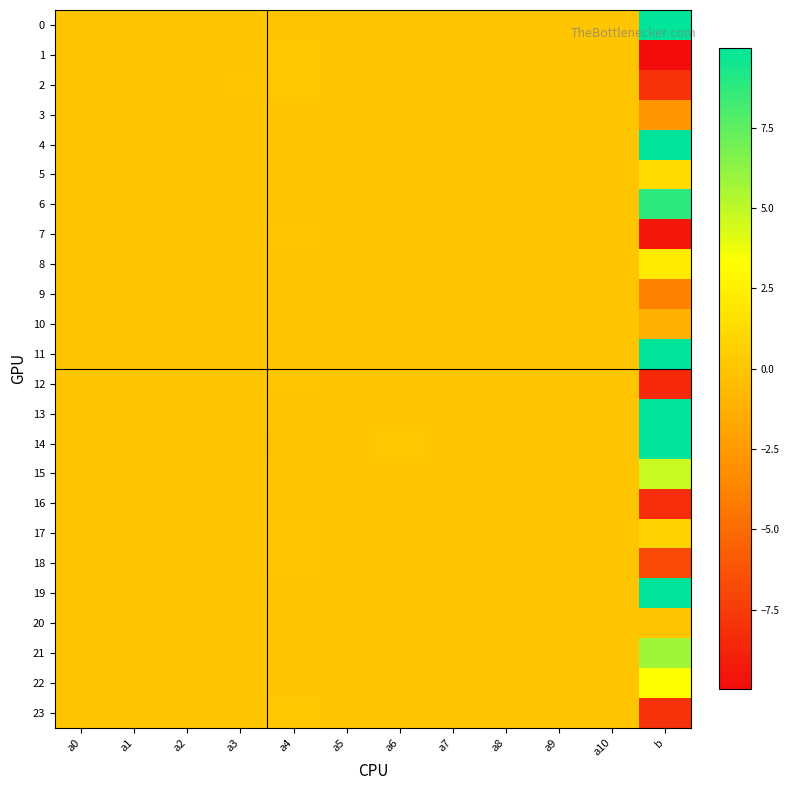

Rank the series by their maximum value, from highest to lowest.

13, 19, 0, 4, 11, 14, 6, 21, 15, 22, 8, 5, 17, 2, 23, 1, 18, 12, 7, 16, 20, 3, 9, 10